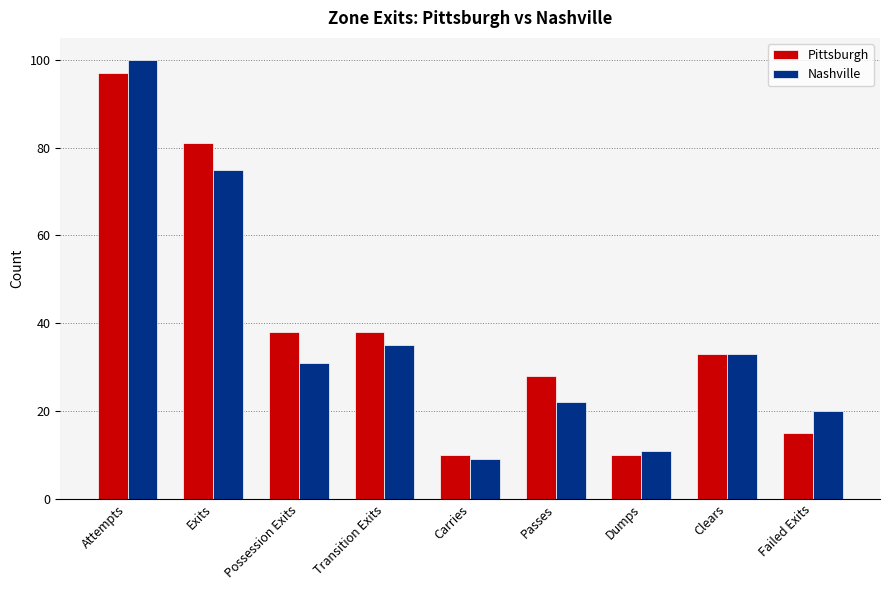

How many data points in Nashville are less than 31?

4